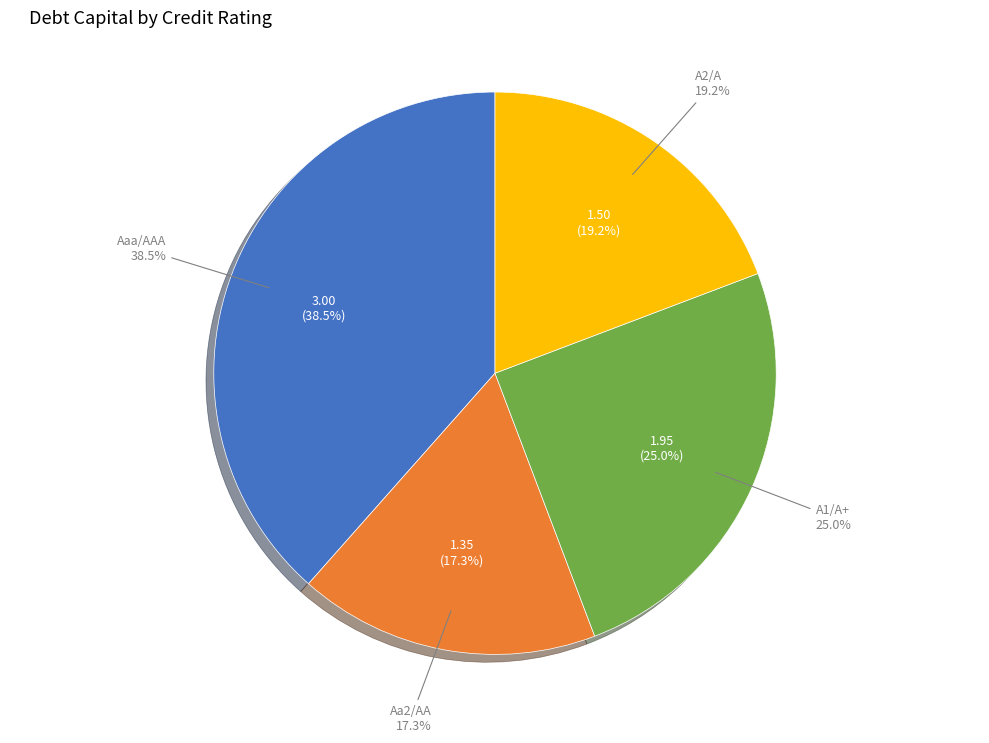

Is Baa2/BBB the majority of the pie?

No